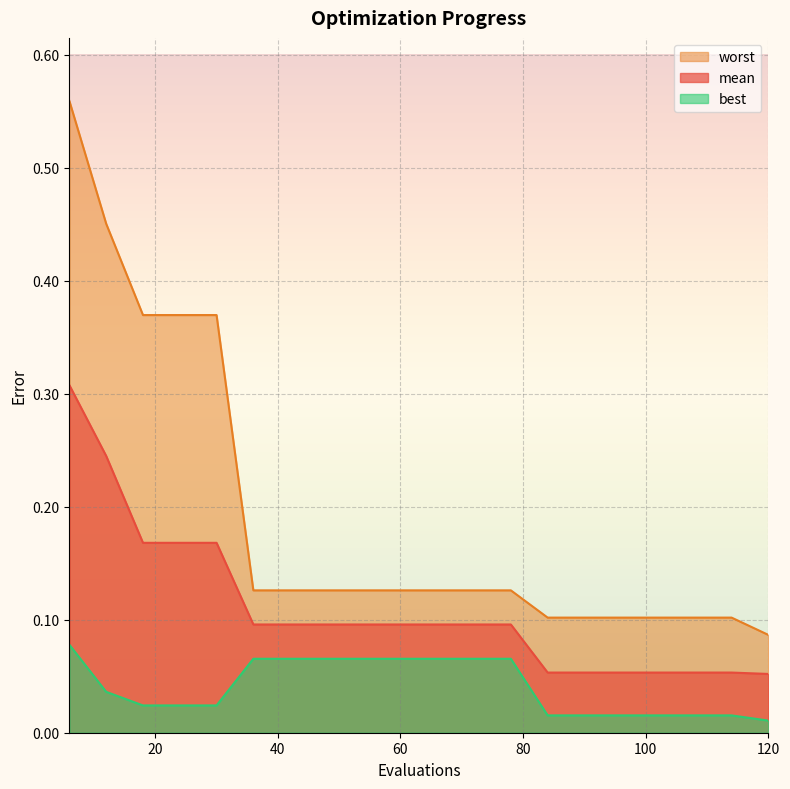

What is the difference between the worst values at 30 and 90?

0.3